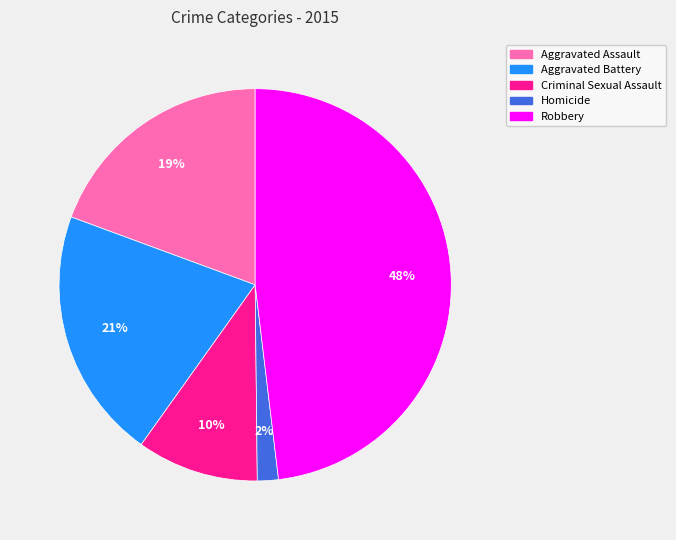

Is the sum of Aggravated Assault and Homicide greater than half?

No